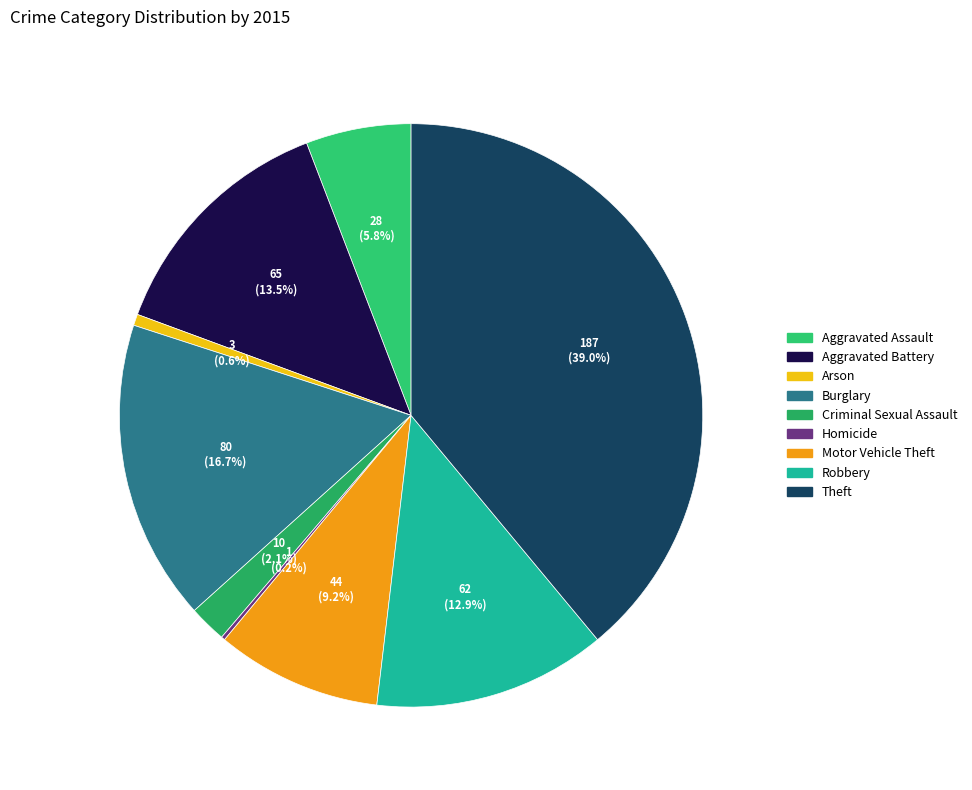

Is it true that Aggravated Assault is 6% of the pie?

True